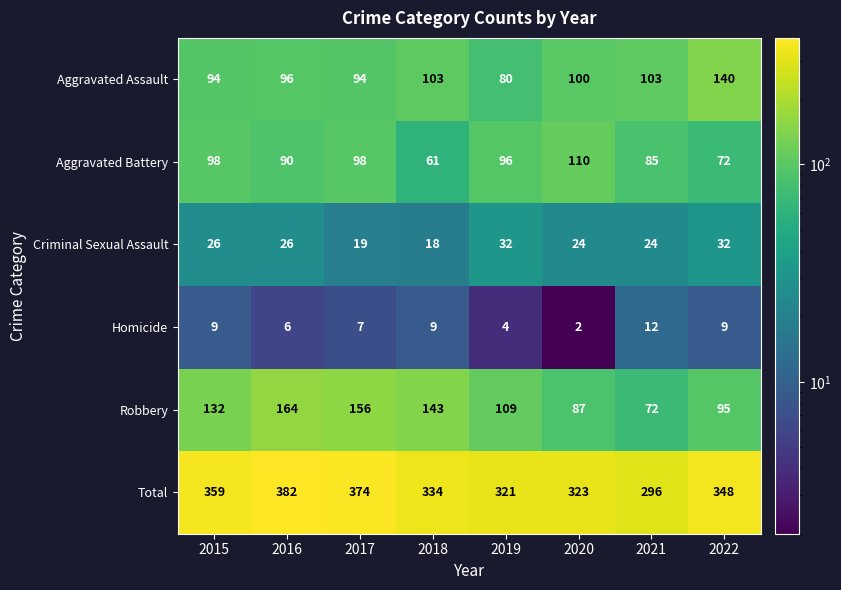

Rank the series at 2017 from highest to lowest value.

Total, Robbery, Aggravated Battery, Aggravated Assault, Criminal Sexual Assault, Homicide